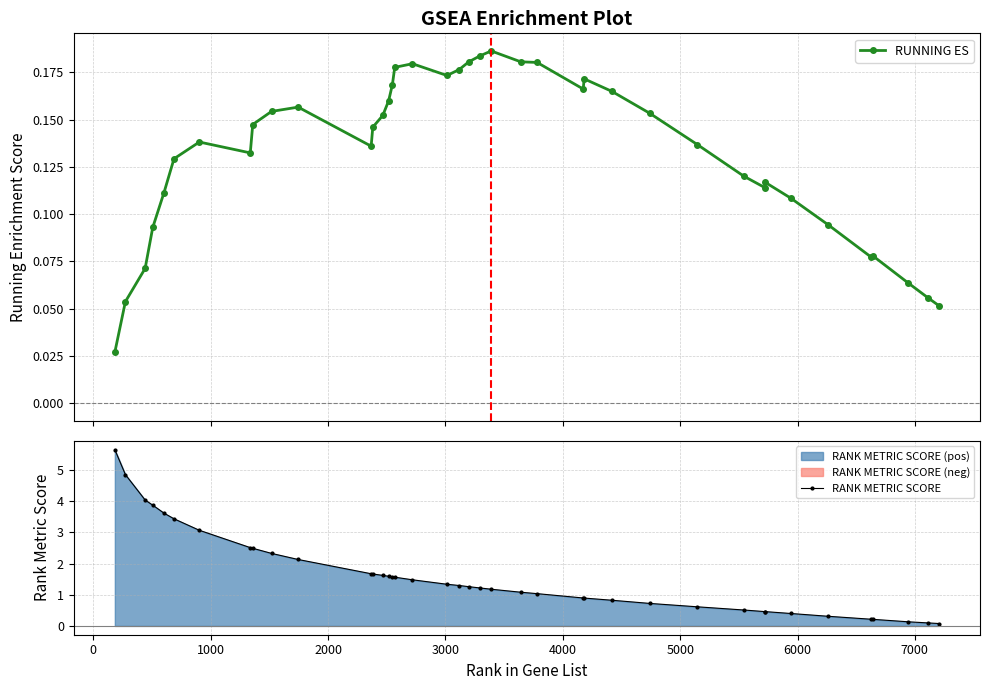

How many RUNNING ES values are between 0 and 1?

40